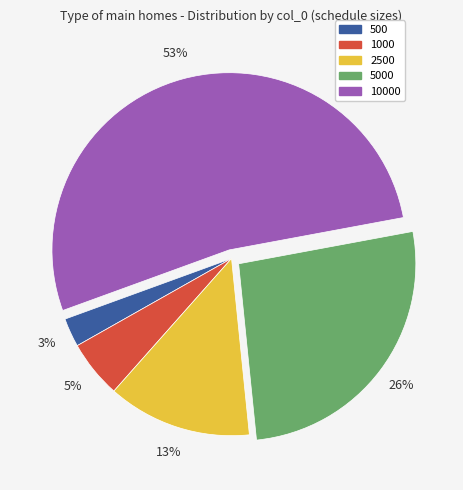

Is there any slice that represents more than half of the pie?

Yes